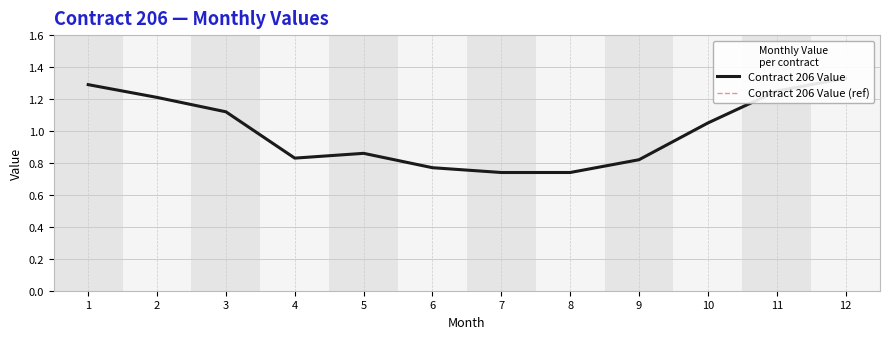

Does the chart display data point markers on the line(s)?

No